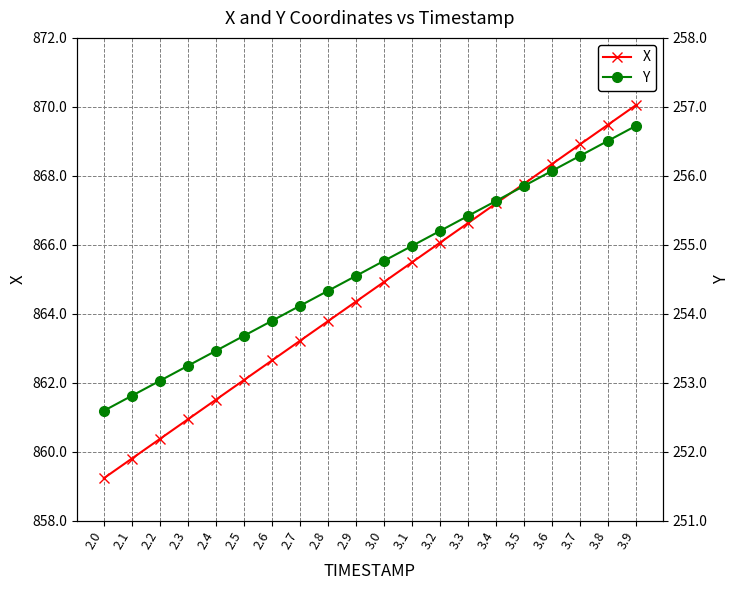

What is the spread (max minus min) of values at 2.2?

607.3